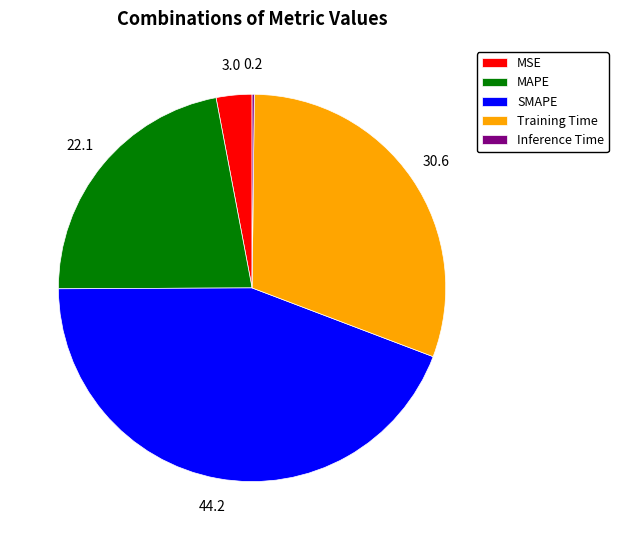

Is there a majority slice in this chart?

No